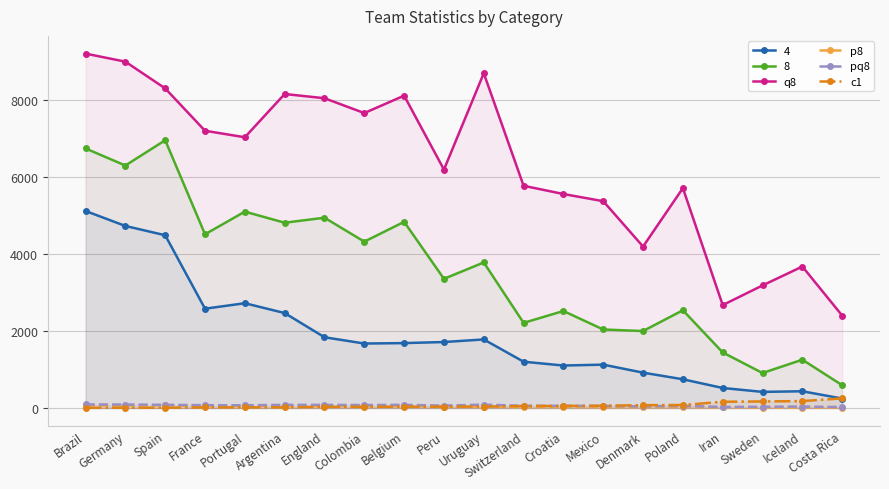

What is the label of the 13th point from the left?

Croatia